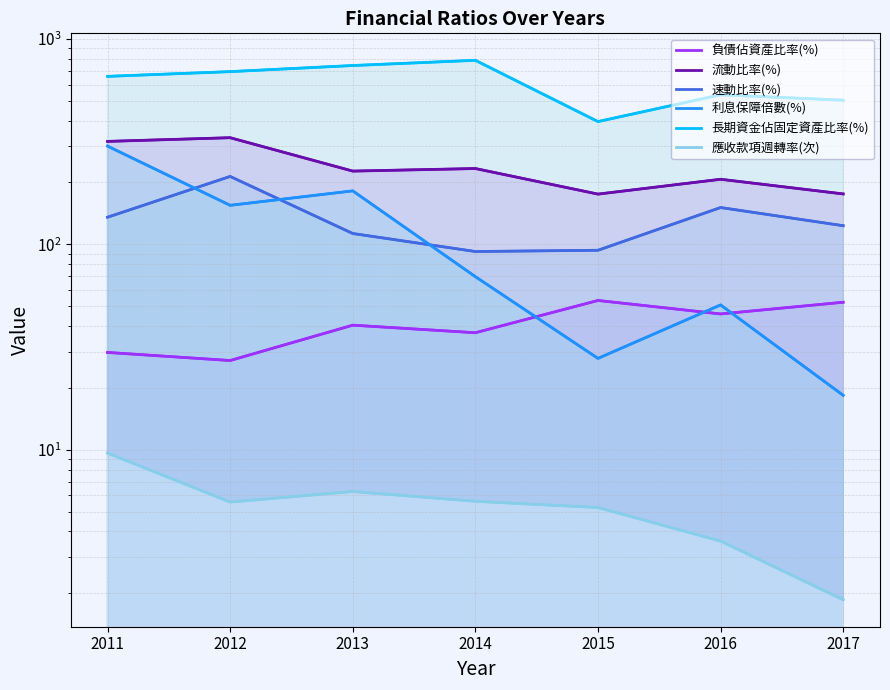

Where does the 負債佔資產比率(%) series first go above 40?

2013